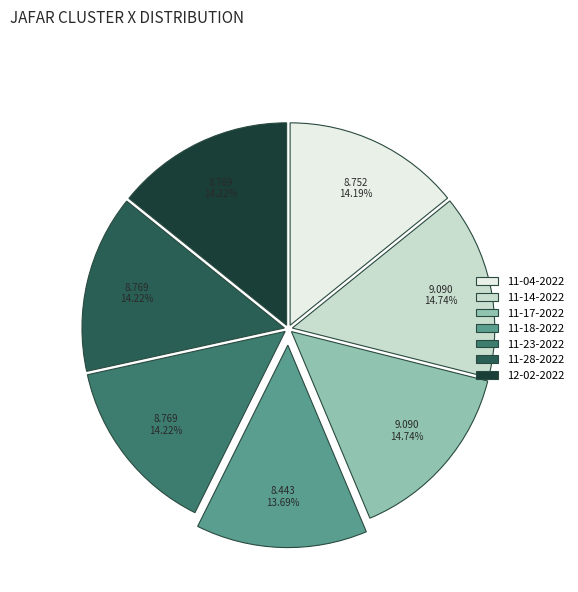

How many slices are in this pie chart?

7